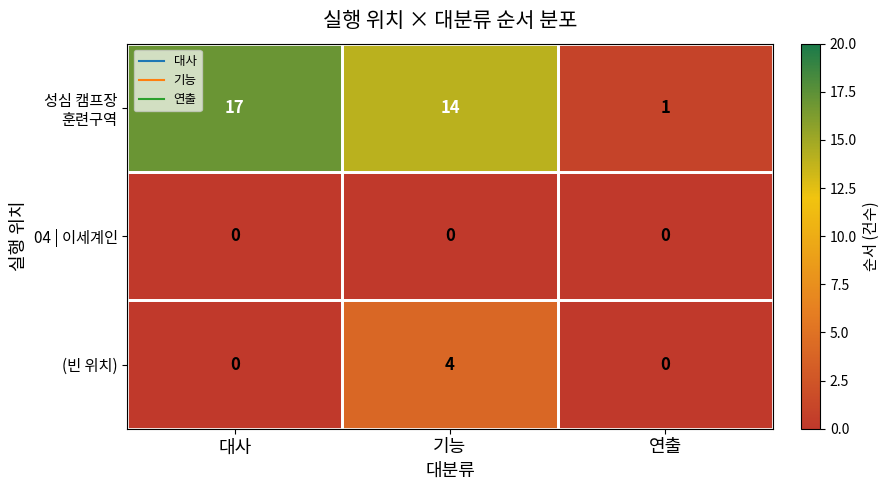

The value of 04 | 이세계인 at 연출 is 0. True or false?

True